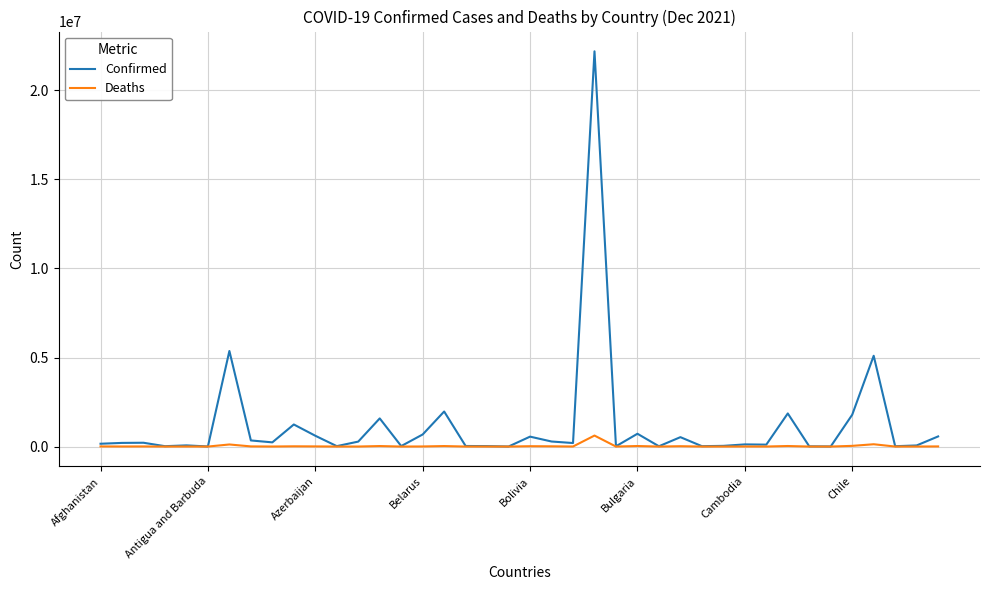

What is the minimum value for Deaths?

3